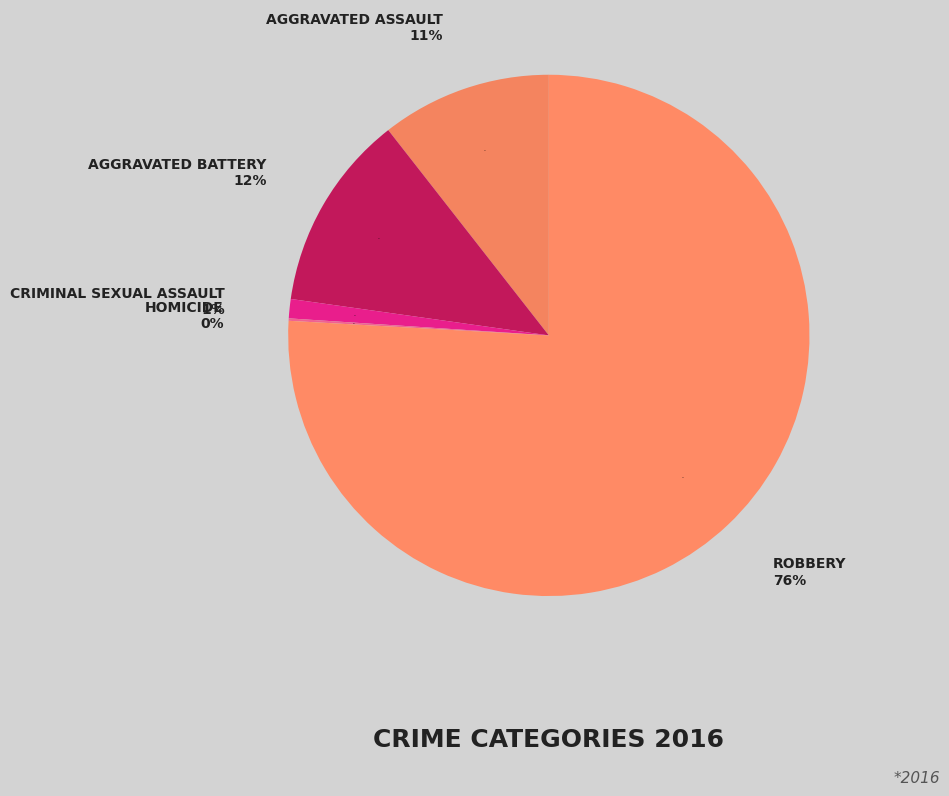

The Criminal Sexual Assault slice represents 11% of the pie. True or false?

False